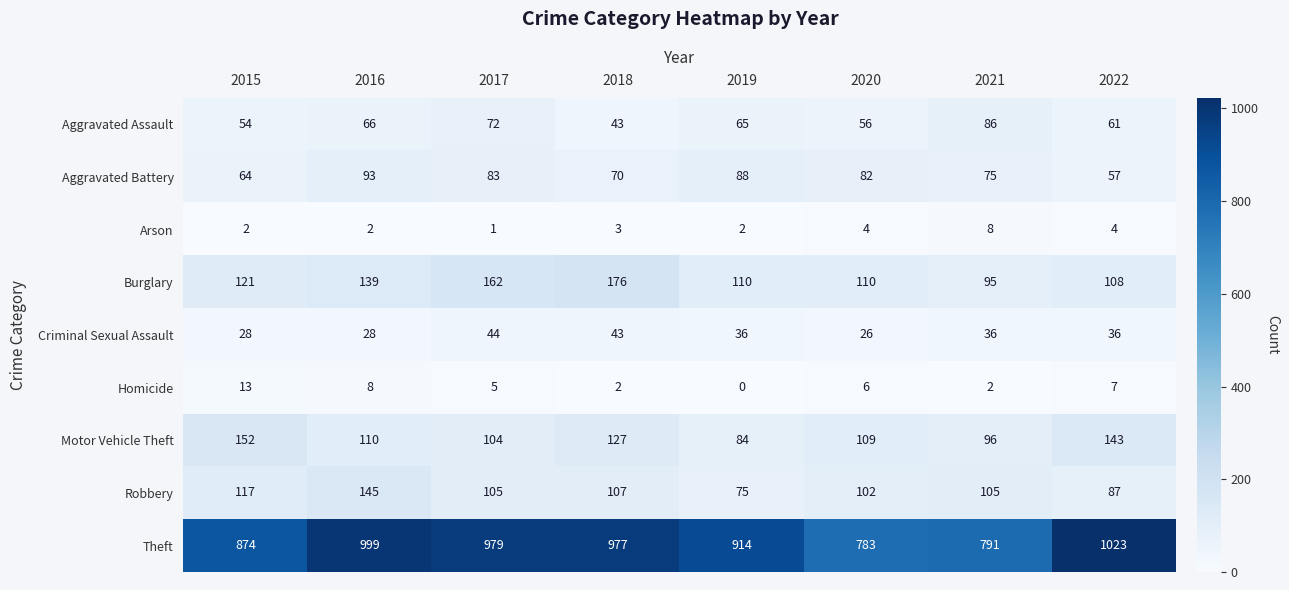

How many categories are shown in the chart?

8